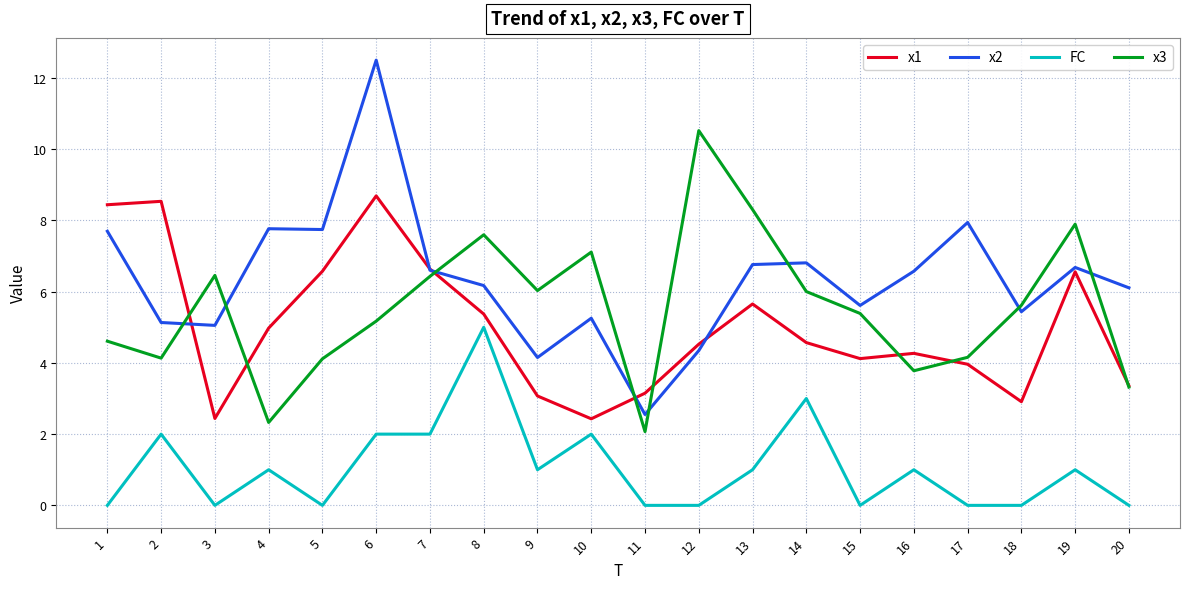

Rank the series at 9 from highest to lowest value.

x3, x2, x1, FC